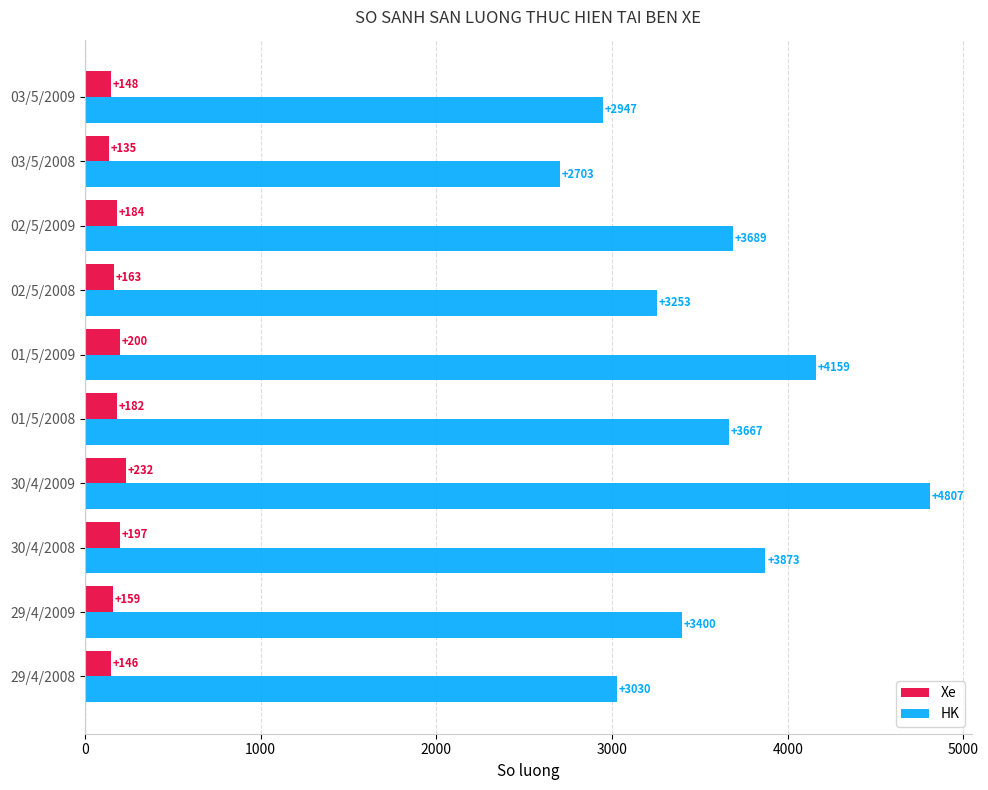

Count the number of data series in this chart.

2